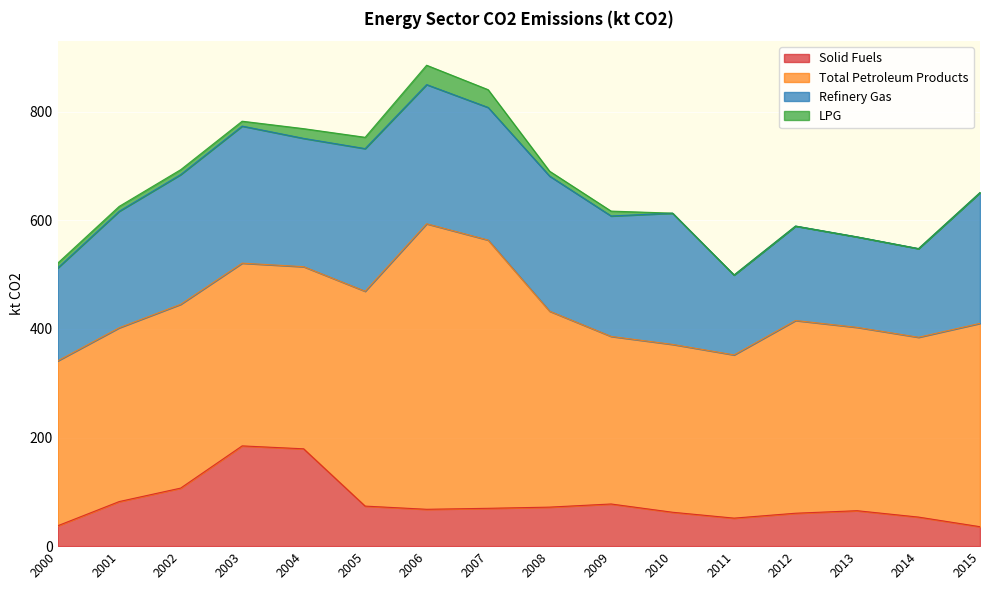

What is the difference between the maximum and minimum values in the Solid Fuels series?

148.9